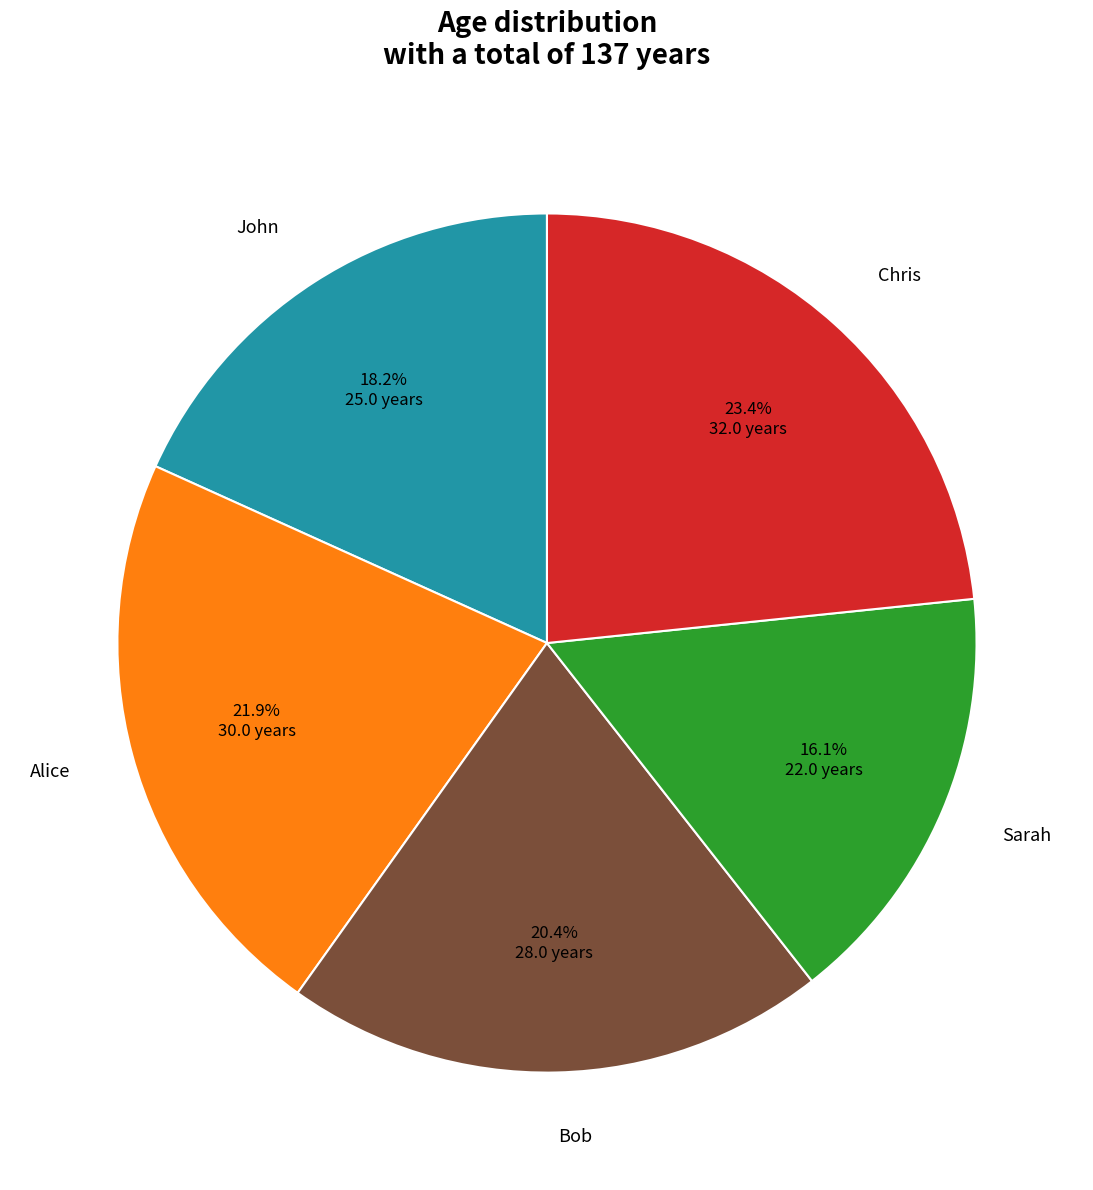

Does any single category account for the majority?

No